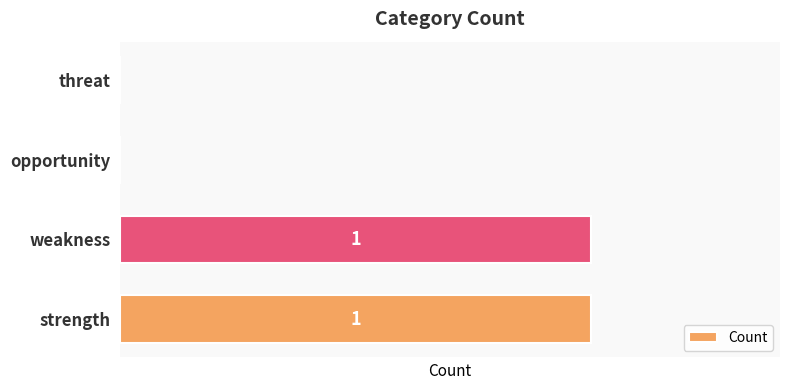

Which has a higher value, opportunity or weakness?

weakness